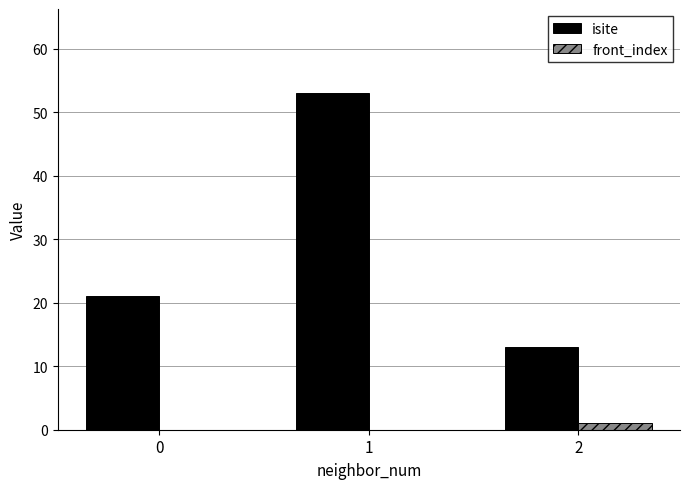

Is the value of isite at 2 greater than the value of front_index at 1?

Yes